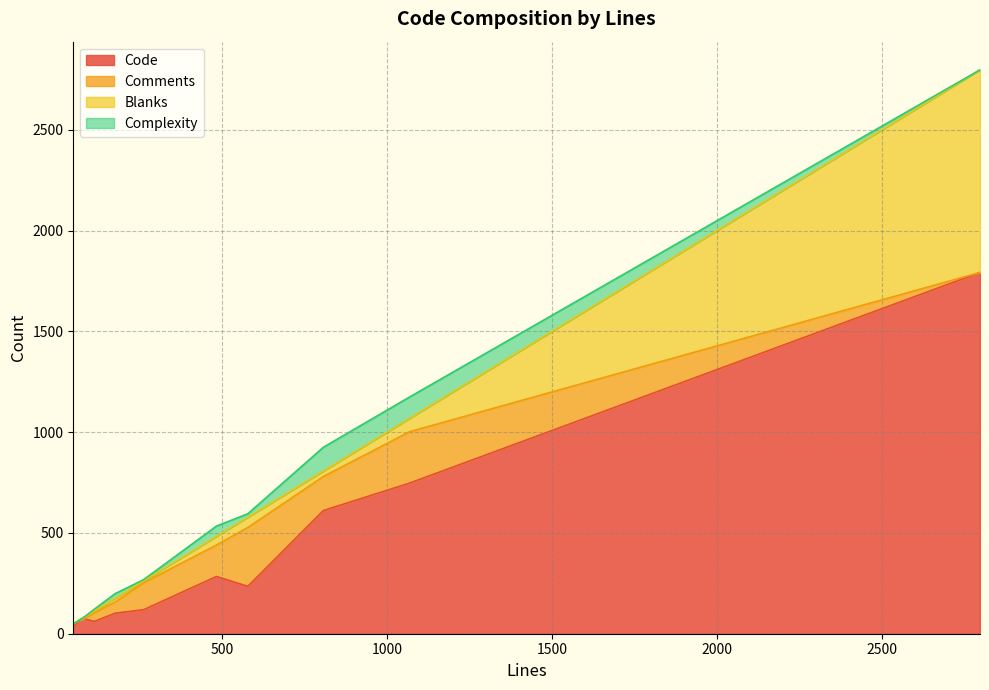

How many interior local peaks does the Complexity series have?

3